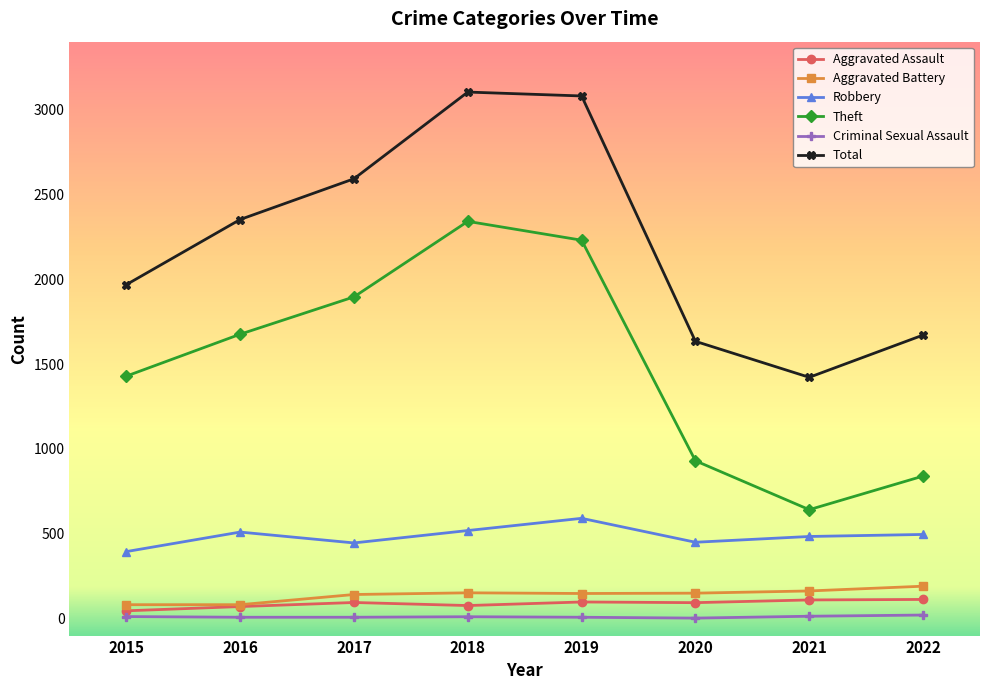

What is the approximate value of Robbery at 2015?

395